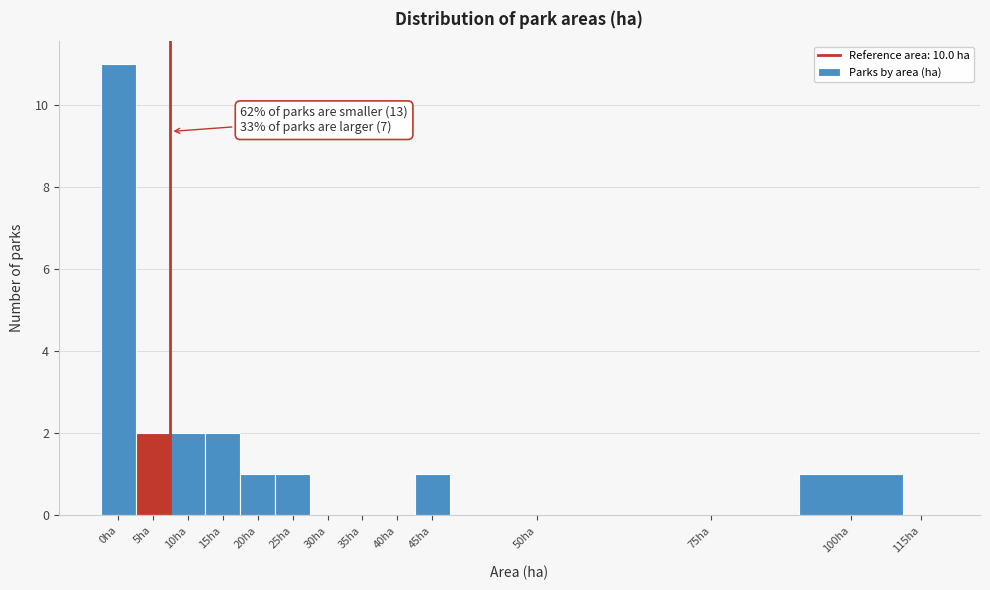

Reading left to right, what are all the values shown in this chart?

0ha=11	5ha=2	10ha=2	15ha=2	20ha=1	25ha=1	30ha=0	35ha=0	40ha=0	45ha=1	50ha=0	75ha=0	100ha=1	115ha=0